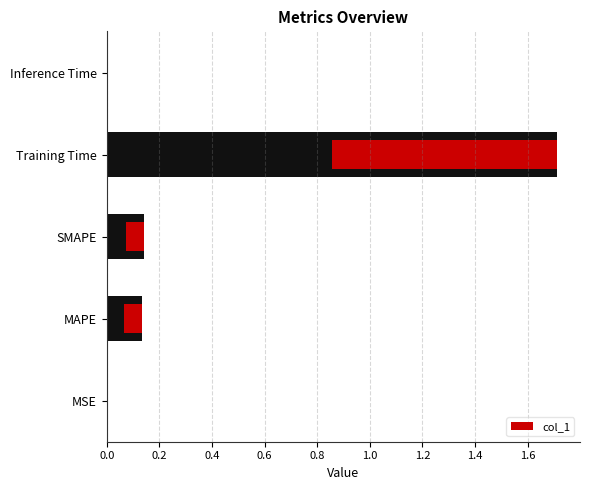

What is the maximum value shown in the chart?

1.7